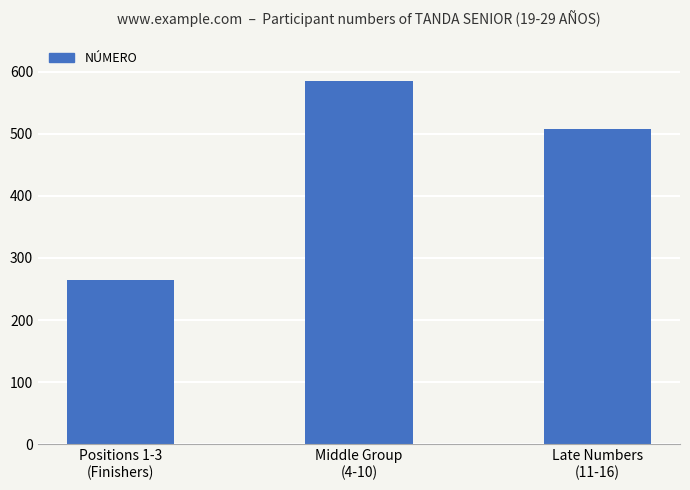

What is the minimum value shown in the chart?

265